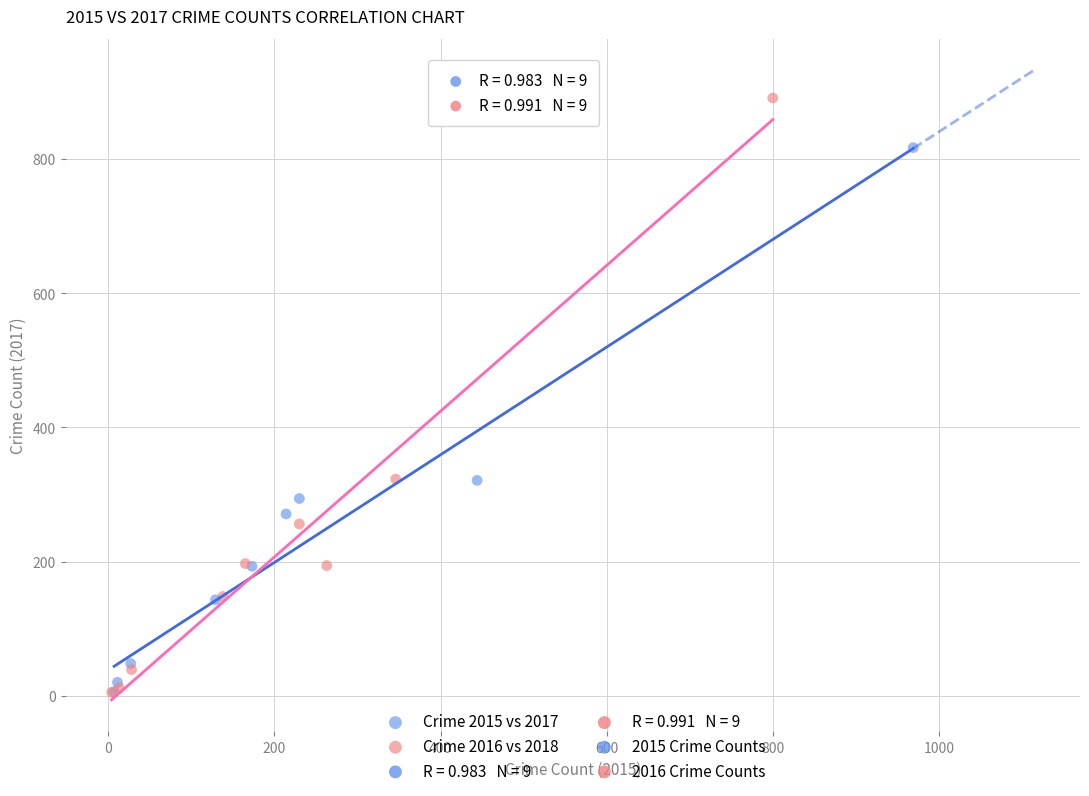

Which series has the widest spread of Y values?

Crime 2016 vs 2018